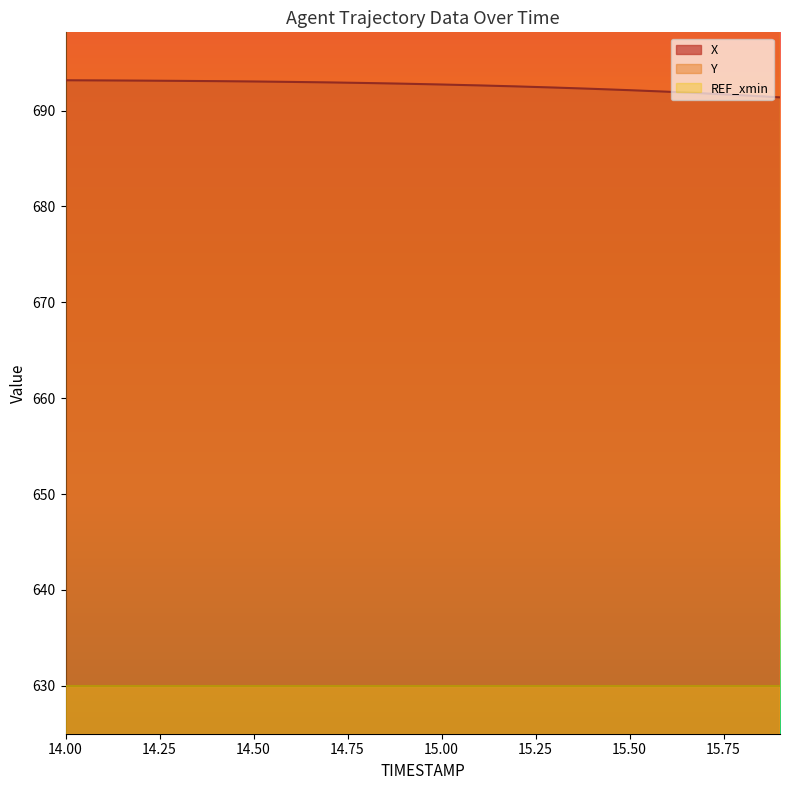

What is the average value of the X series?

692.6